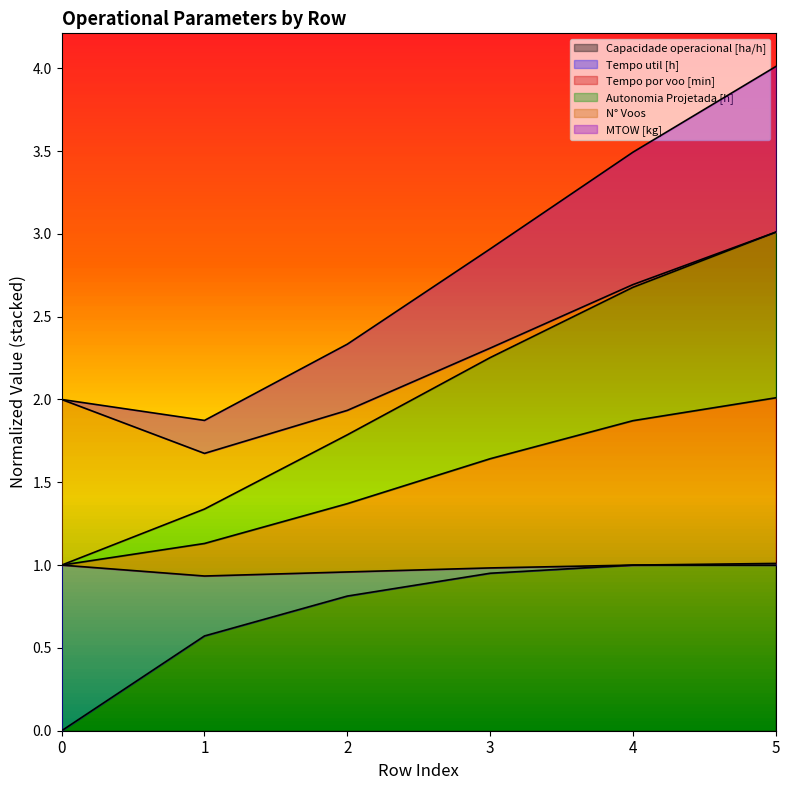

At which category is the sum across all series the highest?

5